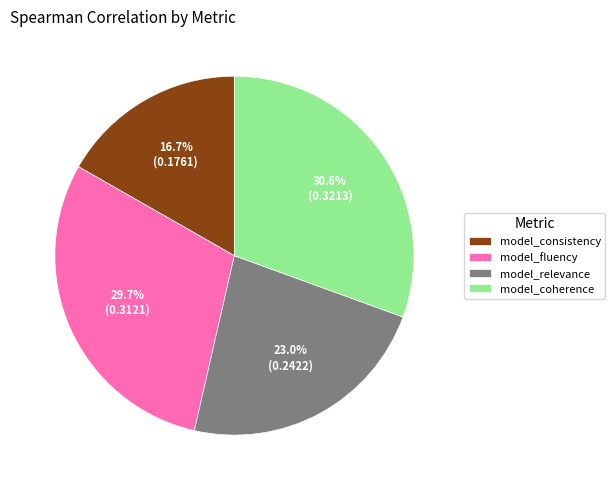

To the nearest percent, what is the combined percentage of model_relevance and model_coherence?

54%